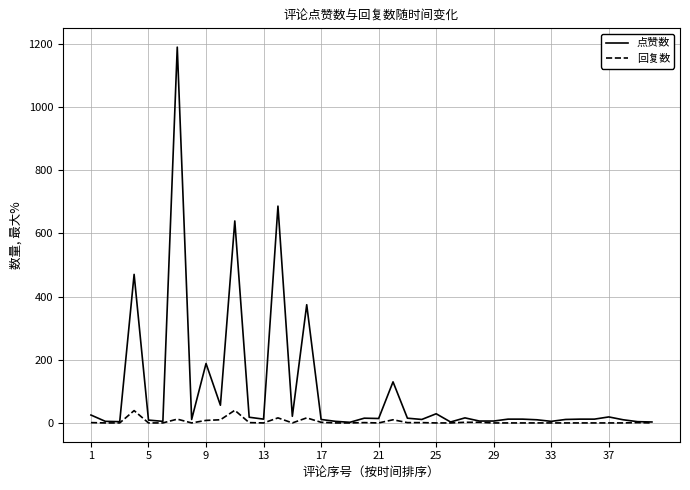

Rank the series by their maximum value, from highest to lowest.

点赞数, 回复数